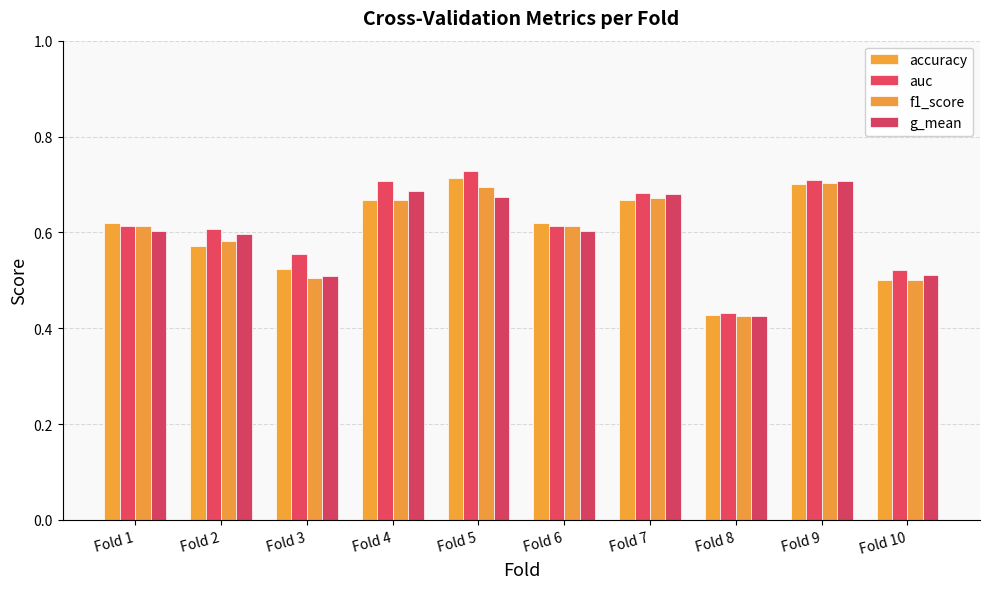

Reading left to right, what are all the values shown in this chart?

accuracy: Fold 1=0.6	Fold 2=0.6	Fold 3=0.5	Fold 4=0.7	Fold 5=0.7	Fold 6=0.6	Fold 7=0.7	Fold 8=0.4	Fold 9=0.7	Fold 10=0.5
auc: Fold 1=0.6	Fold 2=0.6	Fold 3=0.6	Fold 4=0.7	Fold 5=0.7	Fold 6=0.6	Fold 7=0.7	Fold 8=0.4	Fold 9=0.7	Fold 10=0.5
f1_score: Fold 1=0.6	Fold 2=0.6	Fold 3=0.5	Fold 4=0.7	Fold 5=0.7	Fold 6=0.6	Fold 7=0.7	Fold 8=0.4	Fold 9=0.7	Fold 10=0.5
g_mean: Fold 1=0.6	Fold 2=0.6	Fold 3=0.5	Fold 4=0.7	Fold 5=0.7	Fold 6=0.6	Fold 7=0.7	Fold 8=0.4	Fold 9=0.7	Fold 10=0.5